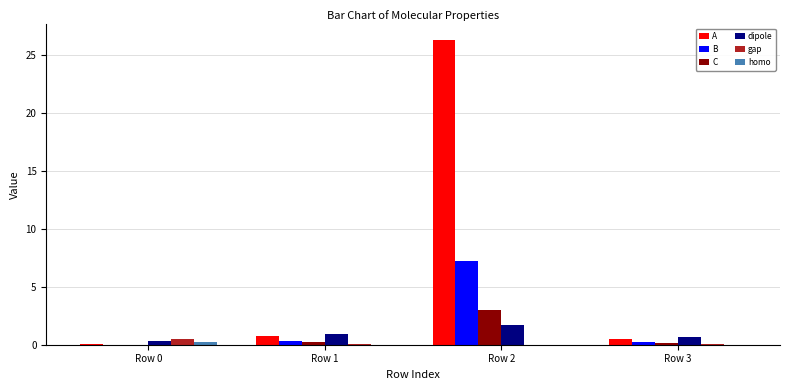

The C series shows 0.1 at Row 3. True or false?

True